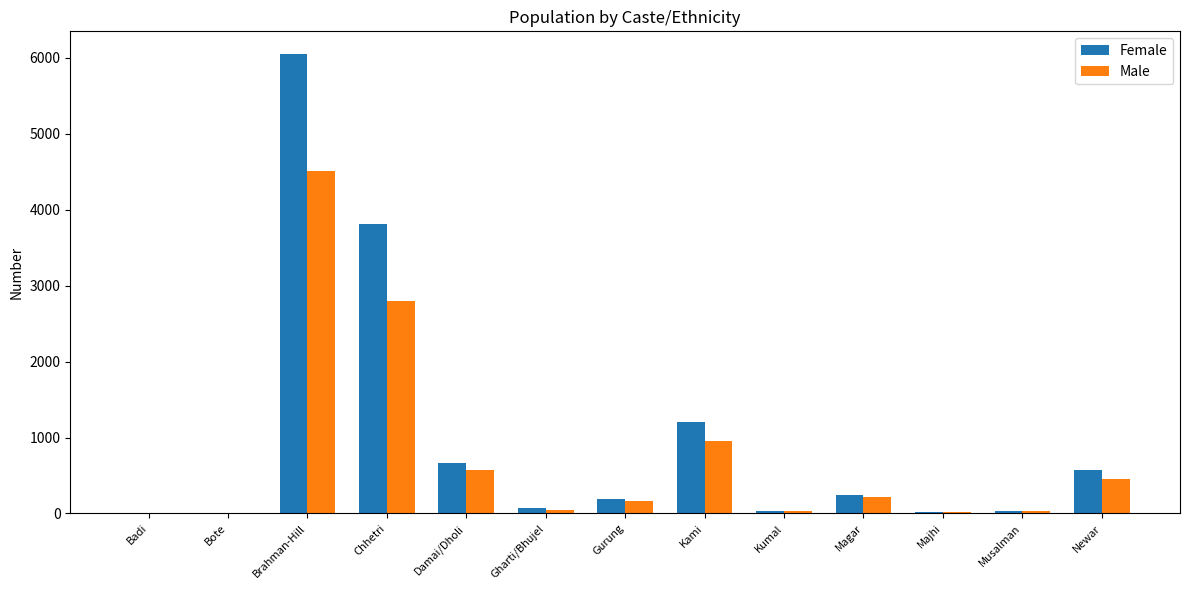

What is the sum of the Female values at Chhetri and Musalman?

3843